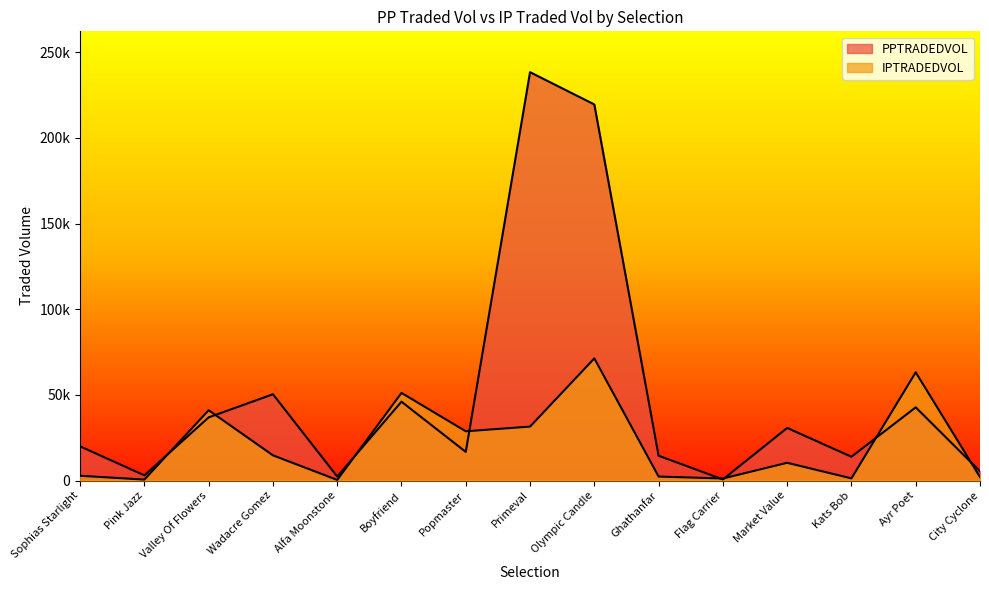

At how many categories does at least one series exceed 98372?

2